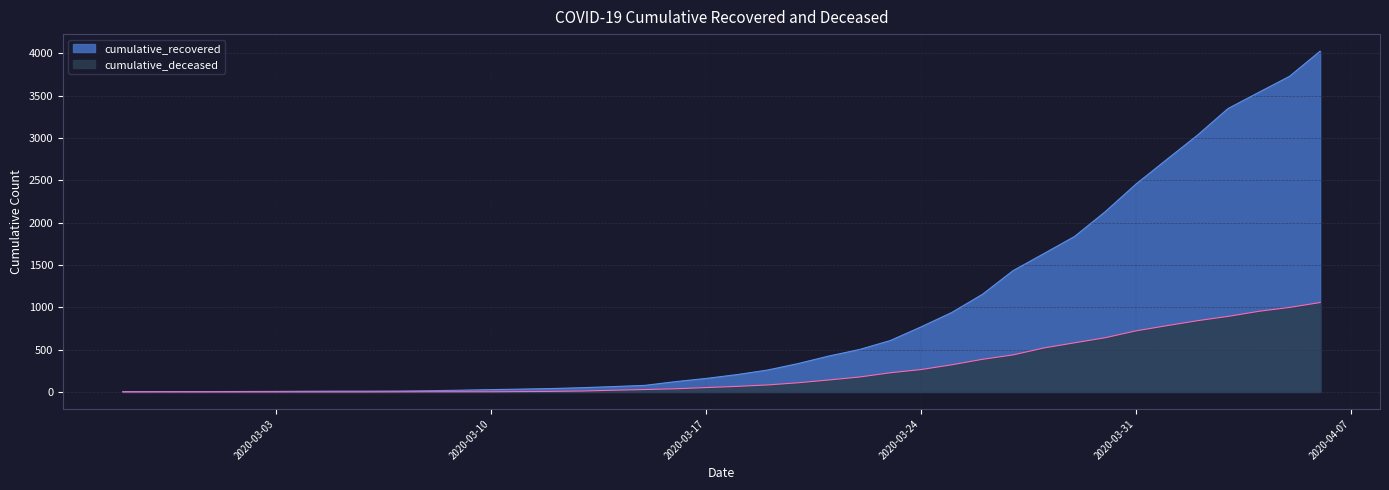

True or false: cumulative_recovered has more than 1 interior local peaks.

False